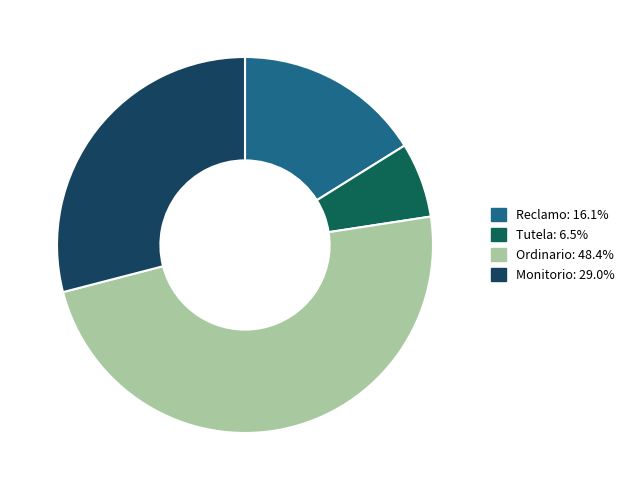

How many slices are in this pie chart?

4